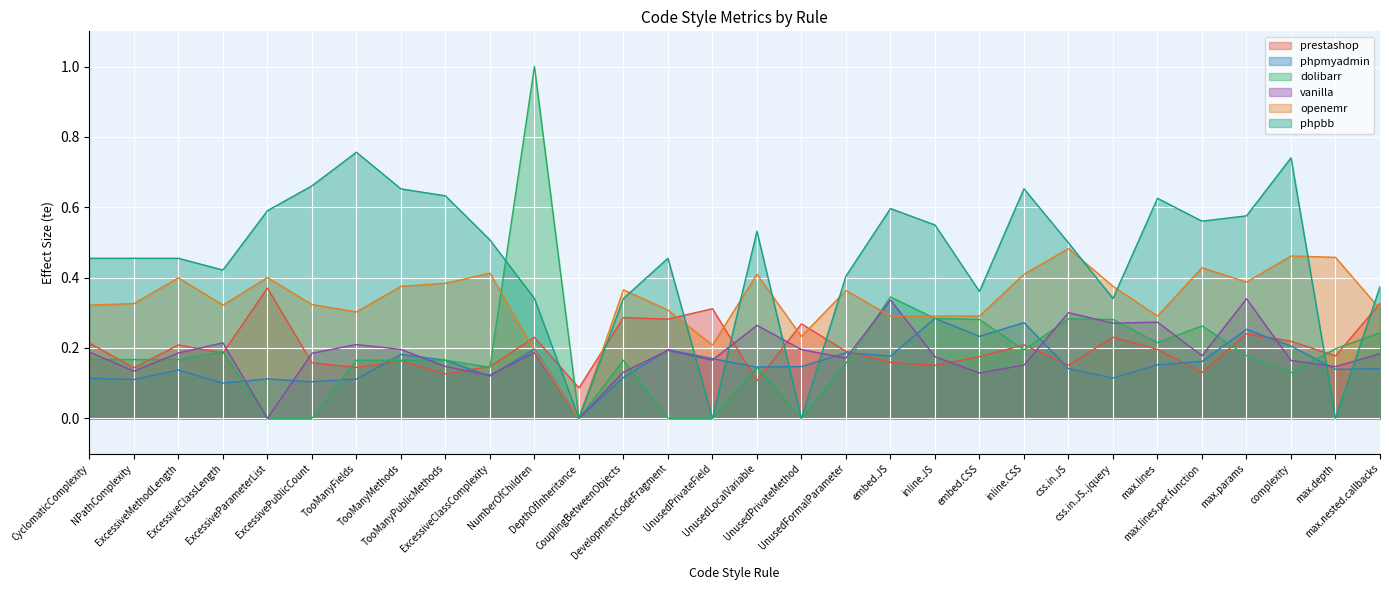

At which label does openemr reach its peak?

css.in.JS